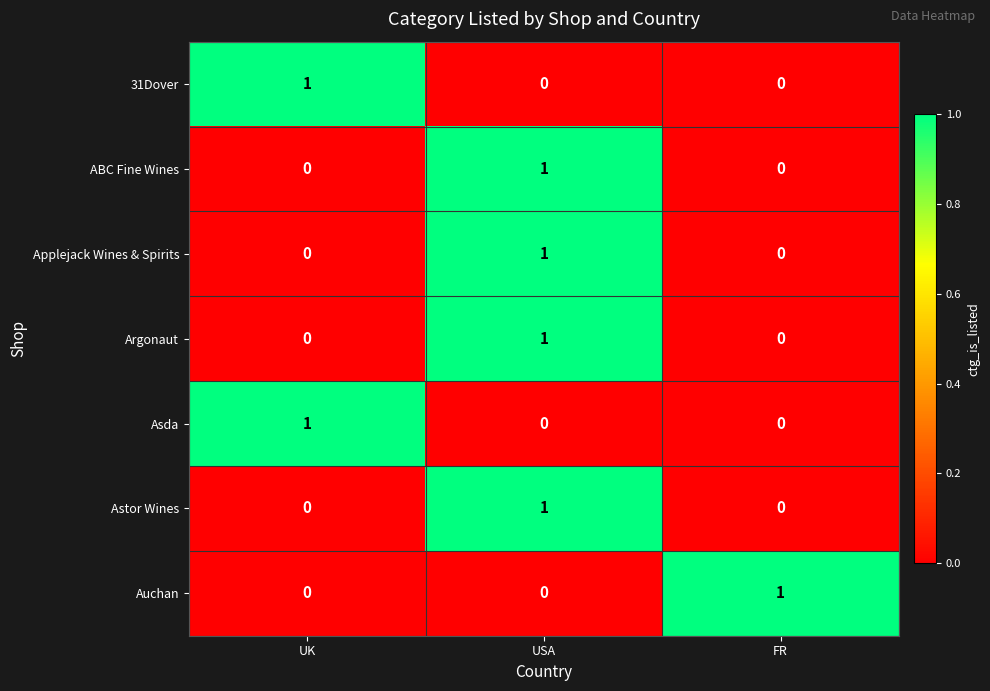

How many data points does each series have?

3